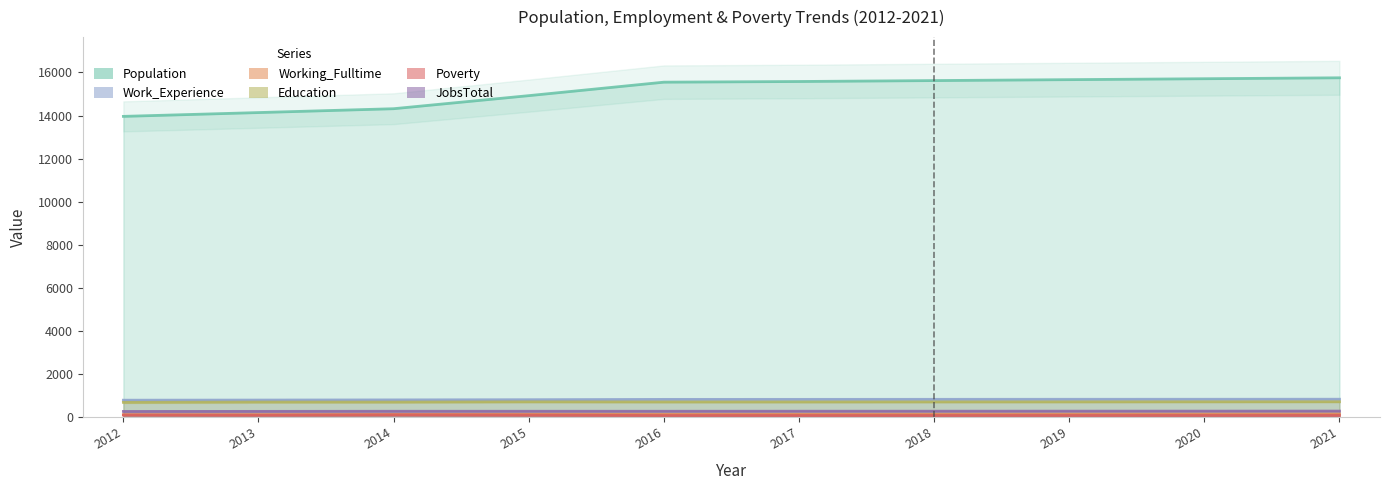

List the labels in order of Working_Fulltime value, largest first.

2021, 2020, 2019, 2018, 2015, 2017, 2016, 2014, 2013, 2012